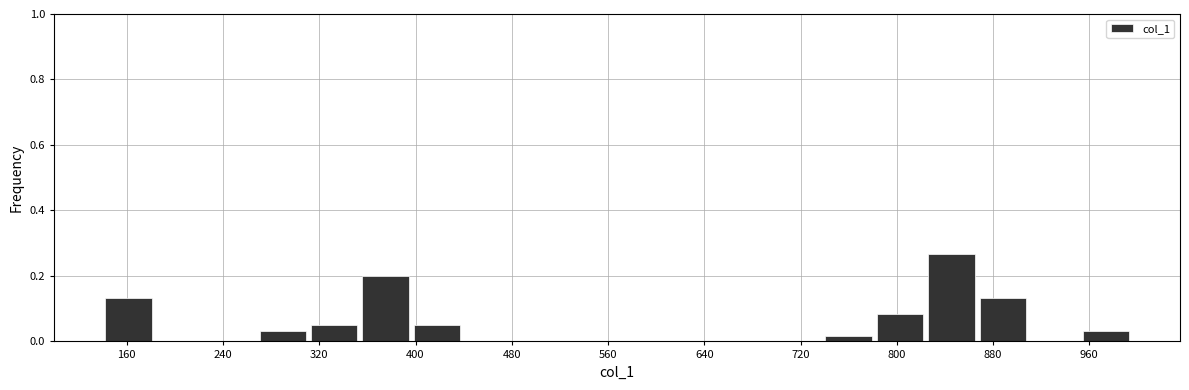

Reading left to right, transcribe this chart: for each bar, give the range it covers on the x-axis and its height. Neither the bar edges nor the heights are printed on the chart, so give them approximately, as read against the axes.

140 to 180: 0.14
180 to 230: 0
230 to 270: 0
270 to 310: 0.04
310 to 350: 0.06
350 to 400: 0.20
400 to 440: 0.06
440 to 480: 0
480 to 520: 0
520 to 570: 0
570 to 610: 0
610 to 650: 0
650 to 700: 0
700 to 740: 0
740 to 780: under 0.02
780 to 820: 0.08
820 to 870: 0.26
870 to 910: 0.14
910 to 950: 0
950 to 1000: 0.04